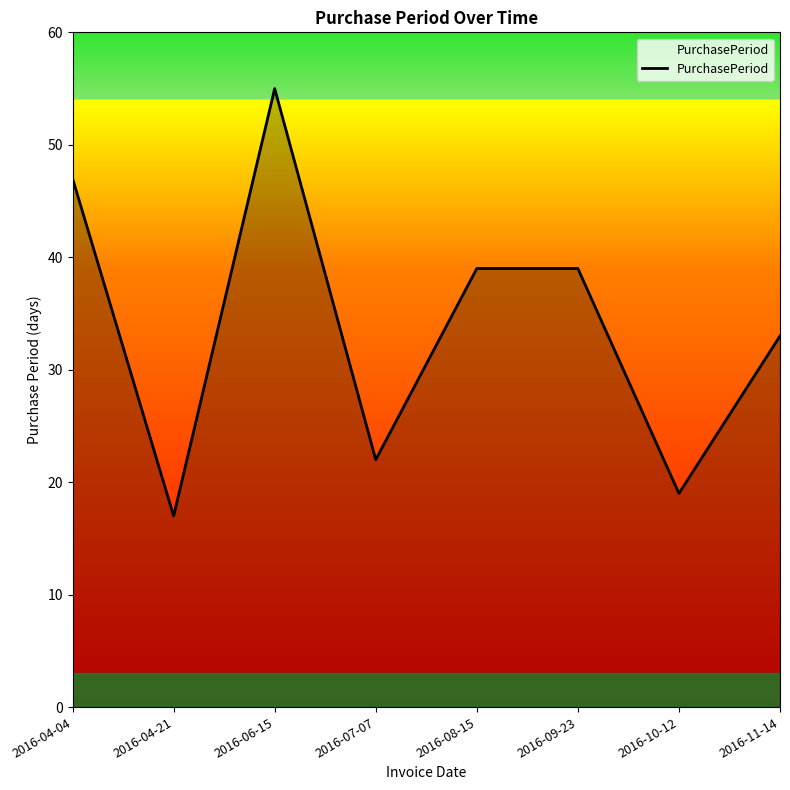

What position from the left is 2016-11-14?

8